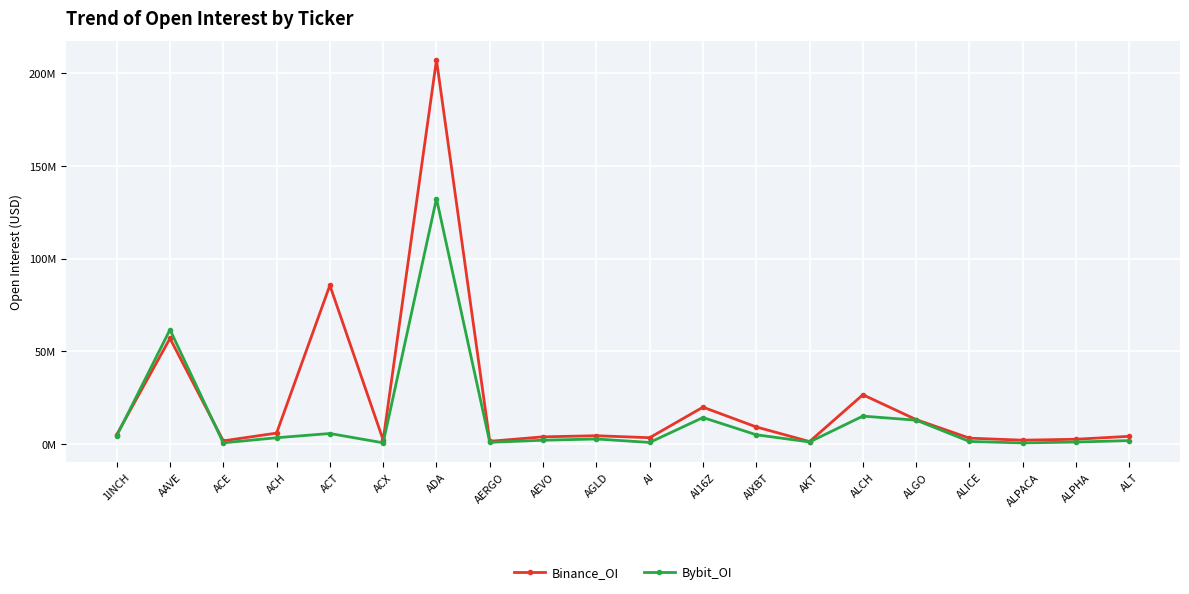

Does the chart have visible grid lines?

Yes